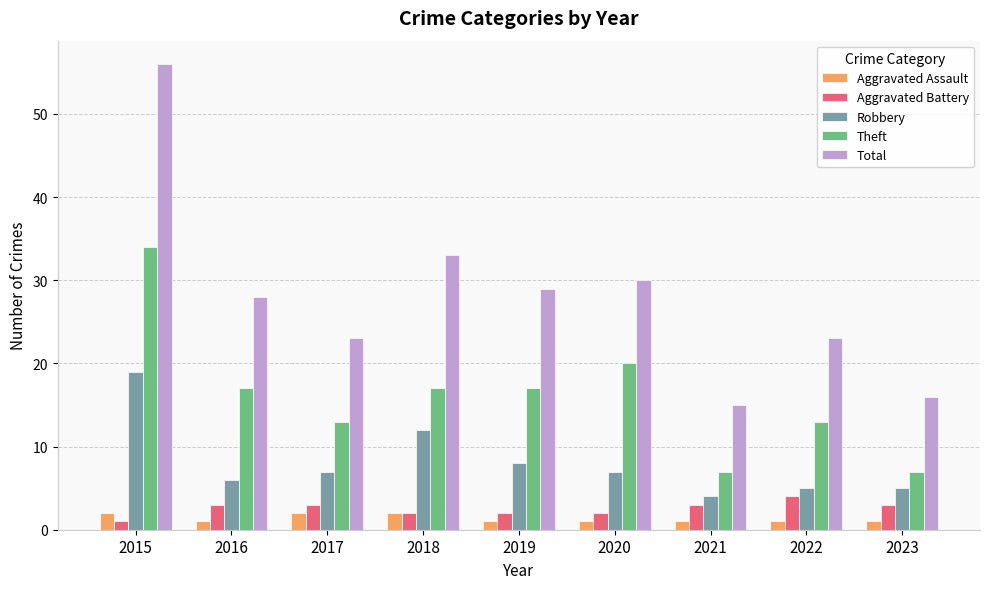

What is the difference between the maximum and minimum values in the Robbery series?

15